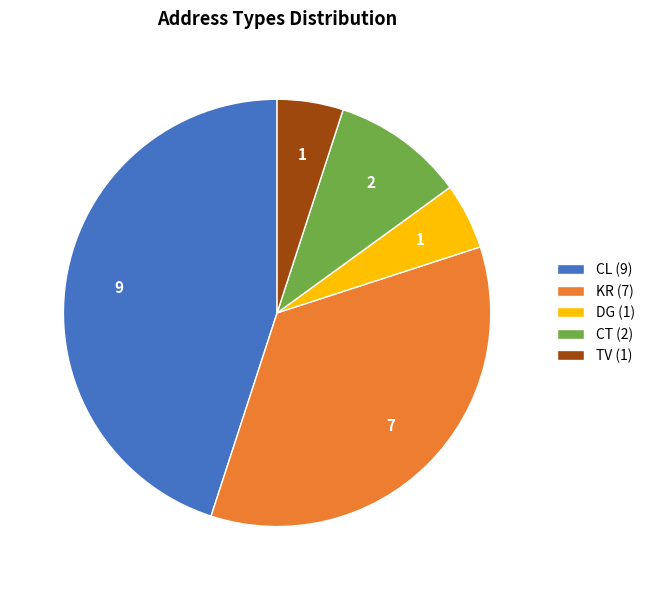

Which has a higher value, CL (9) or TV (1)?

CL (9)